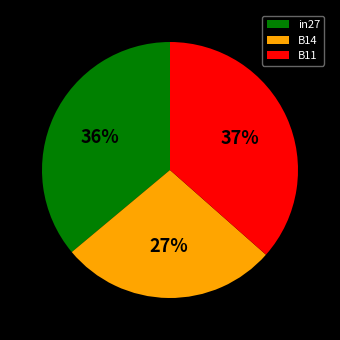

Which category has the smallest portion of the pie?

B14